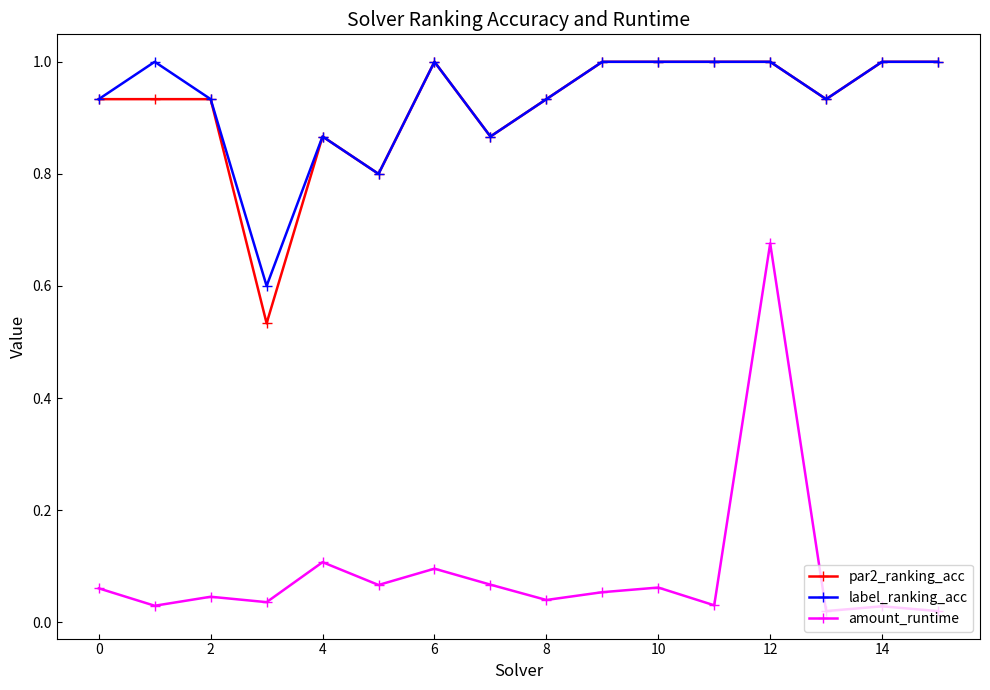

At how many categories does at least one series exceed 0?

16